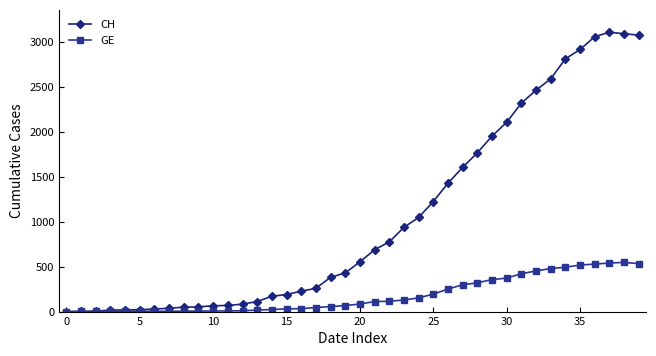

Which series has the largest total across all categories?

CH